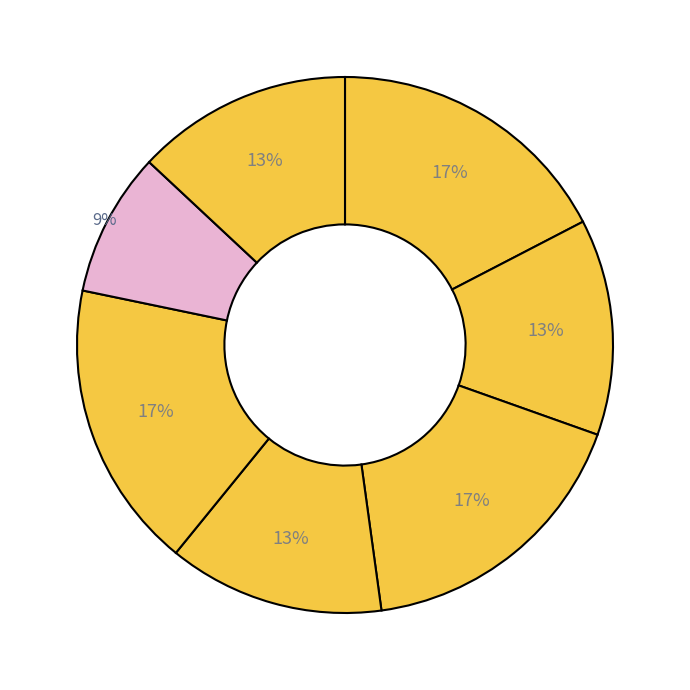

How many segments does this pie chart have?

7